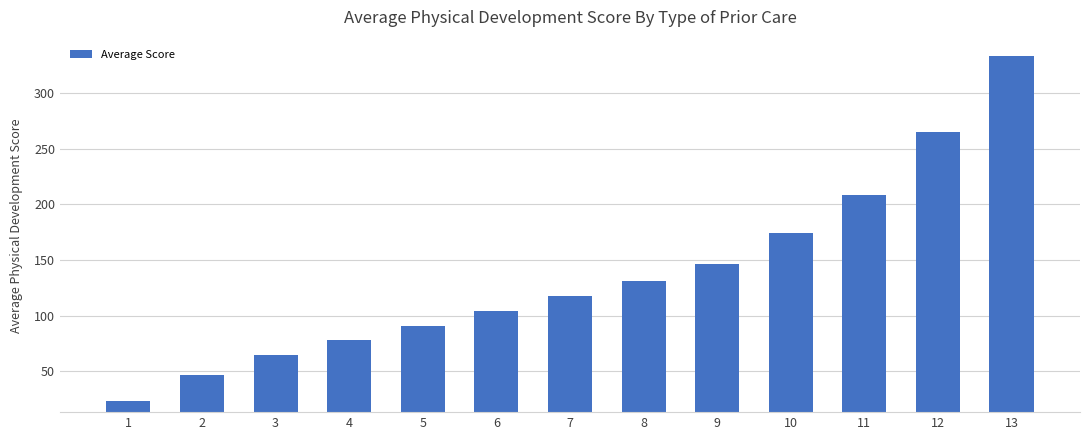

True or false: the data shows 104.0 at 6.

True